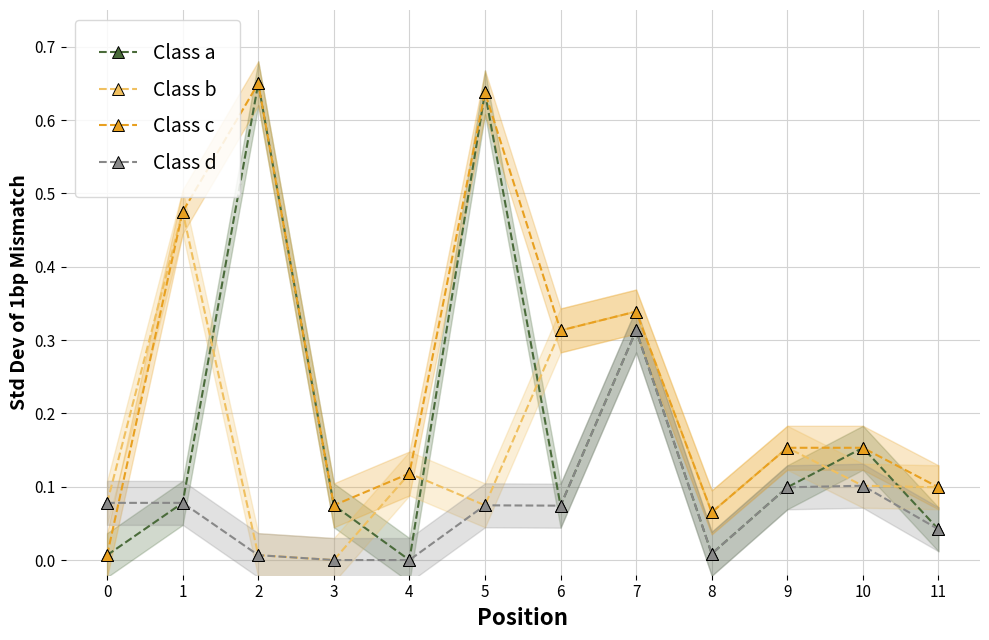

In Class d, how many points are higher than both neighbors (excluding endpoints)?

3